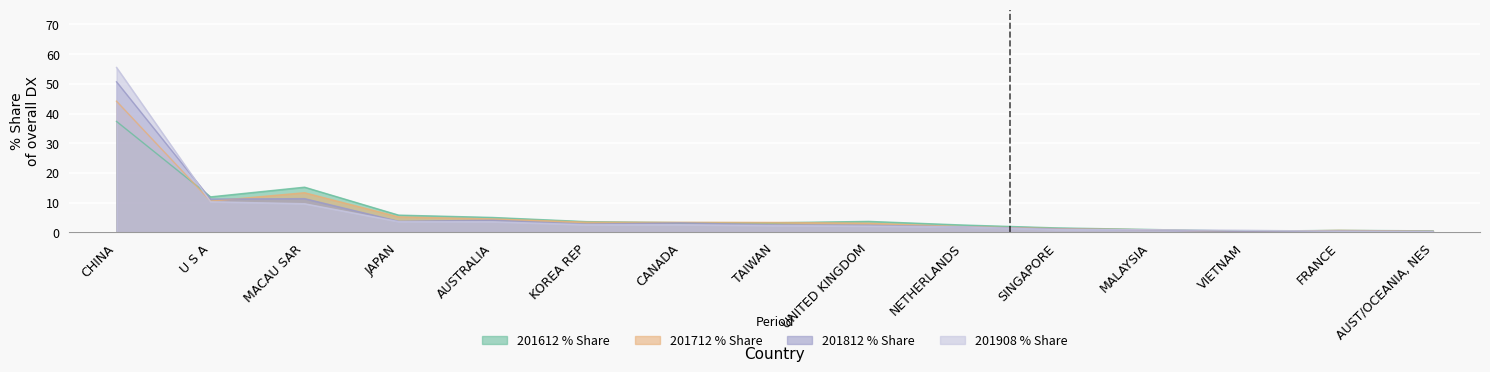

The value of 201812_% Share of overall DX at NETHERLANDS is 1.9. True or false?

True